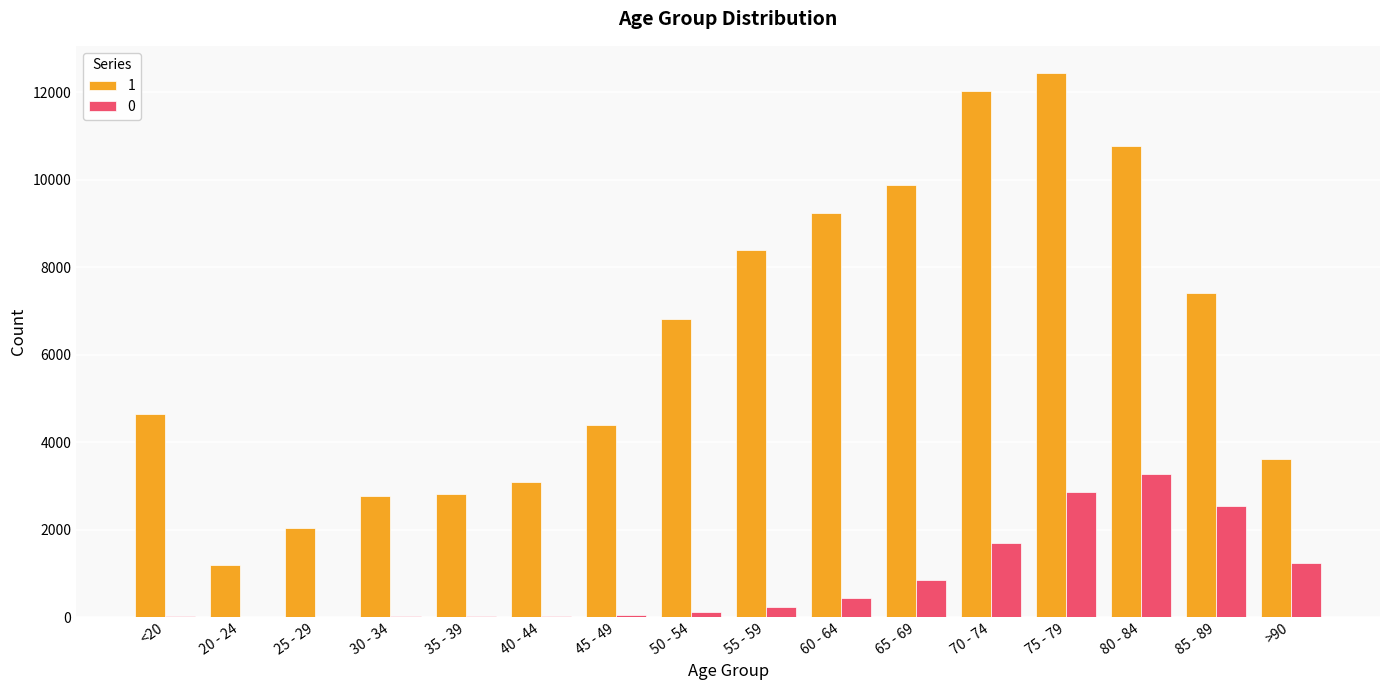

Which category has the highest value in the 1 series?

75 - 79